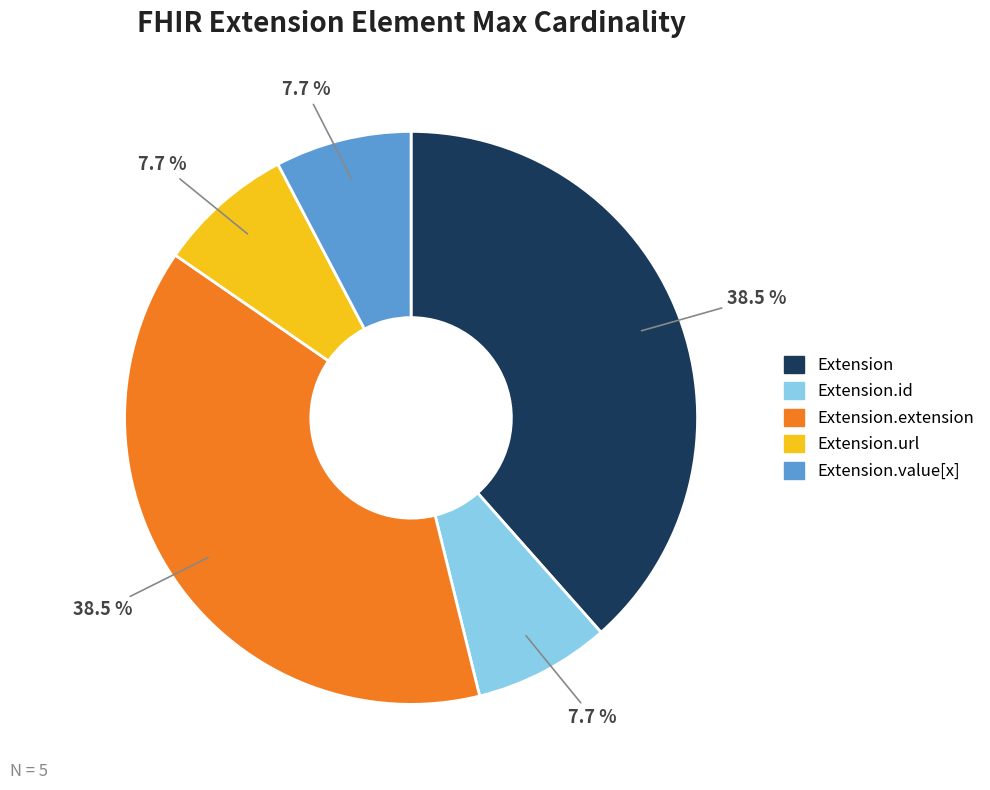

Does any single category account for the majority?

No